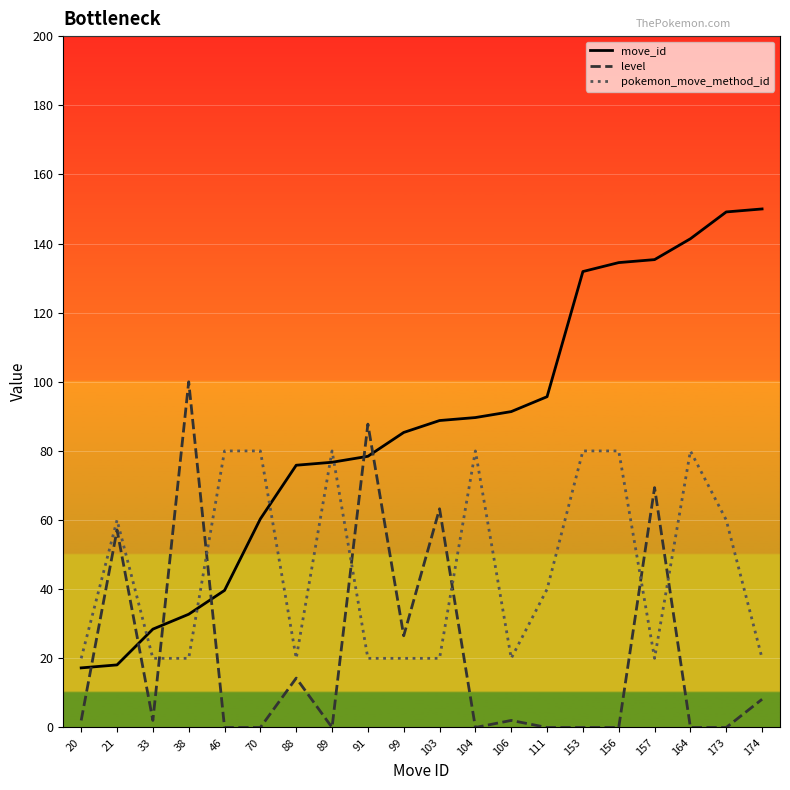

Is the value of move_id at 91 greater than the value of level at 156?

Yes